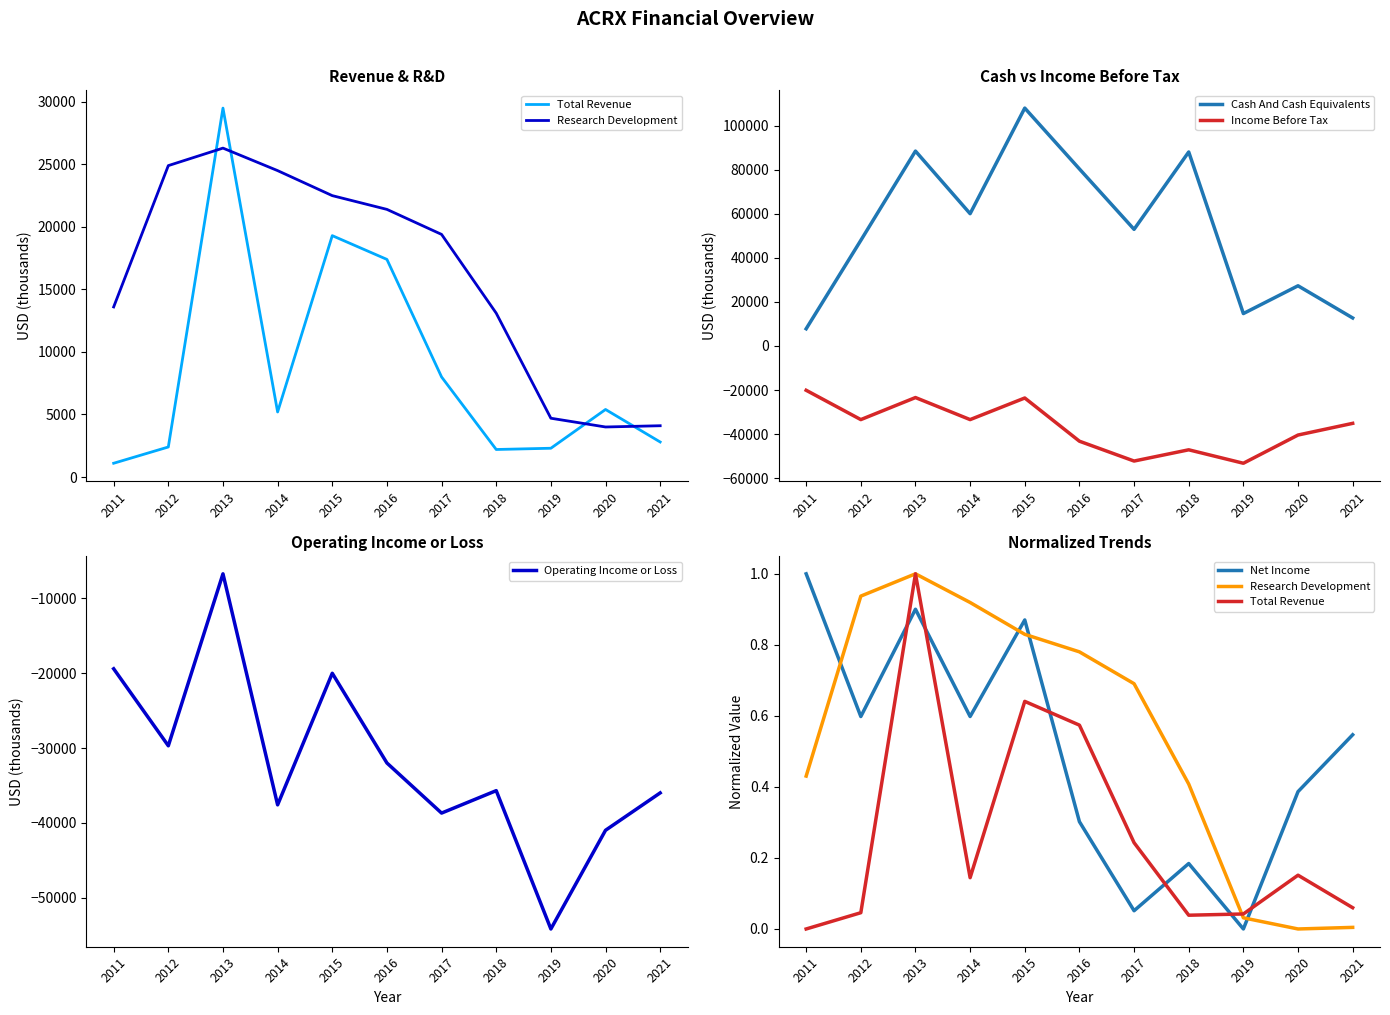

True or false: Research Development has a value of 0.3 at 2016.

False